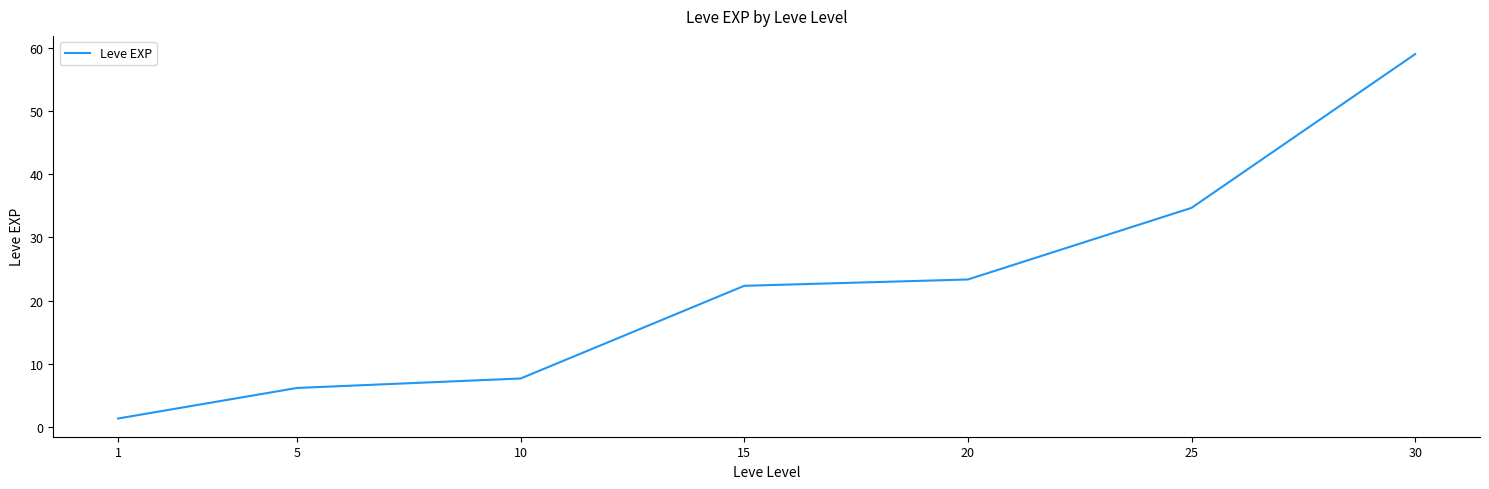

What is the greatest value displayed?

59.0